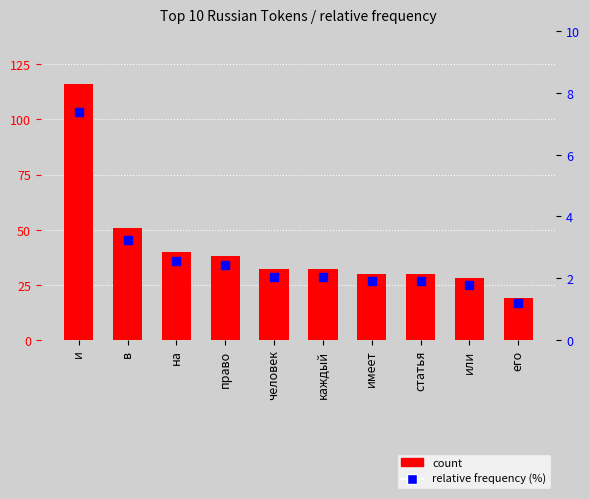

Which series has the largest total across all categories?

count